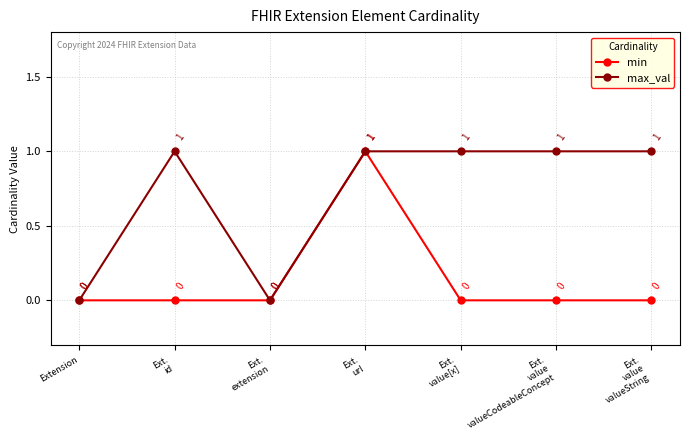

Which series changed the most between Ext.
url and Ext.
value
valueCodeableConcept?

min